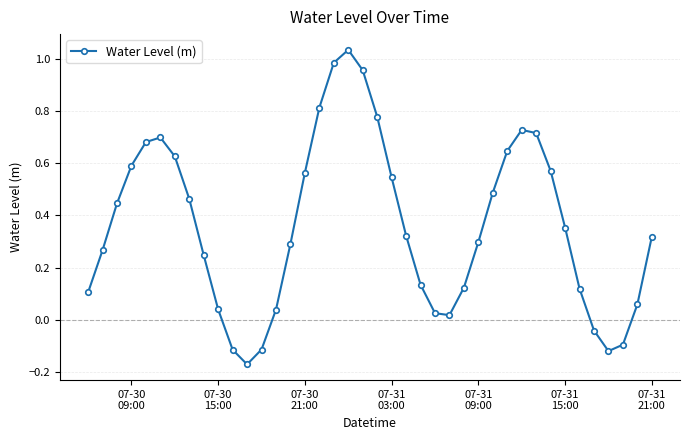

What is the difference between the second highest and second lowest values?

1.1